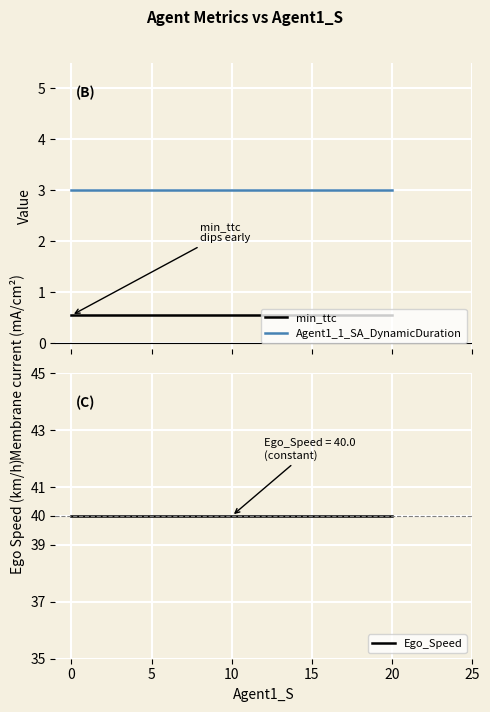

List the series in order of their peak value, lowest first.

min_ttc, Agent1_1_SA_DynamicDuration, Ego_Speed